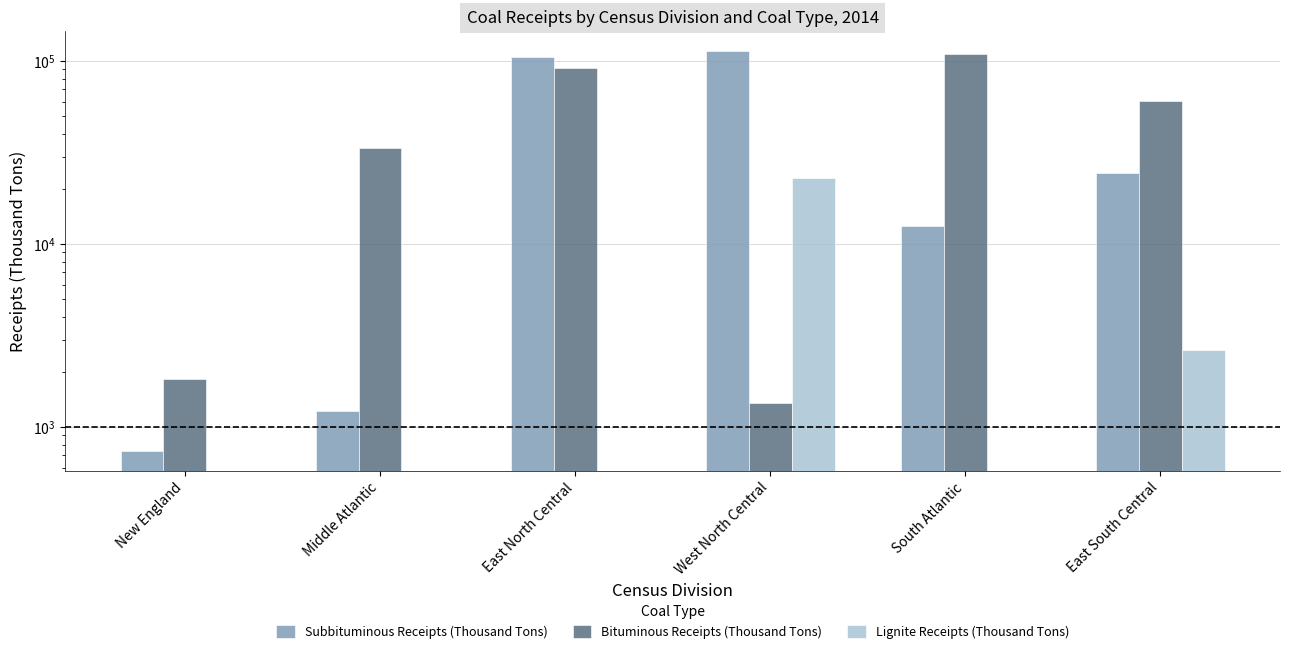

The value of Bituminous Receipts (Thousand Tons) at West North Central is 409. True or false?

False